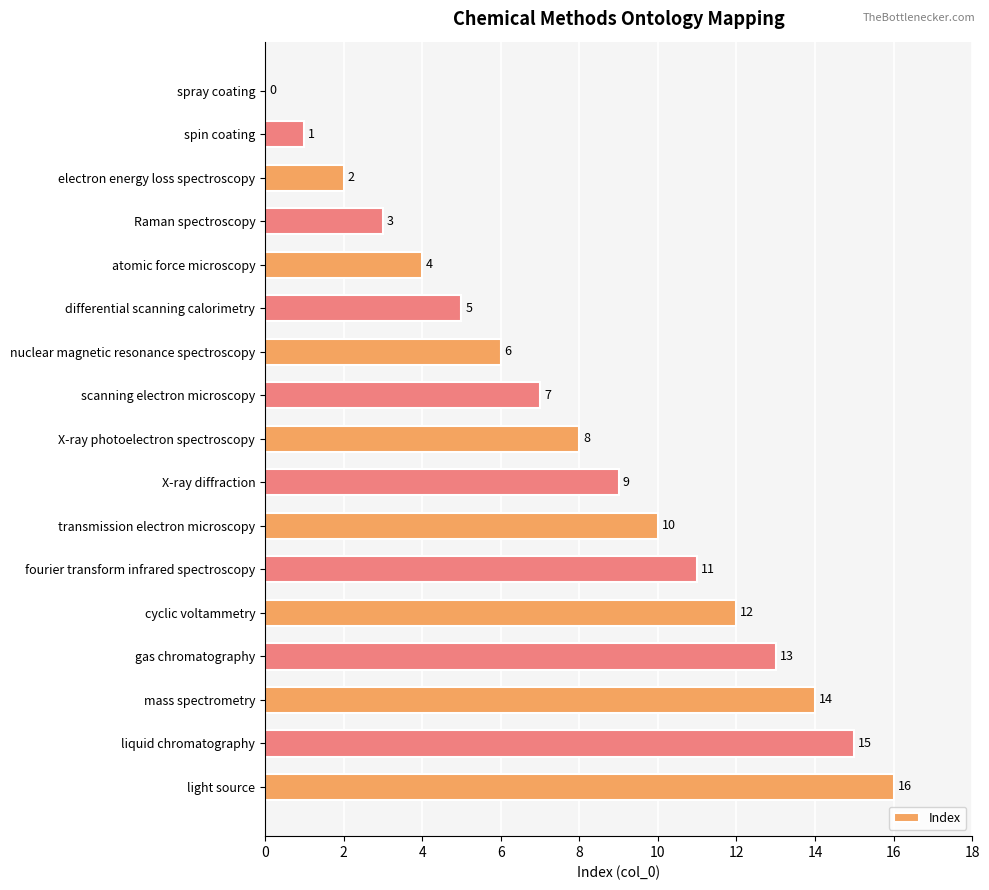

Are the bars horizontal?

Yes